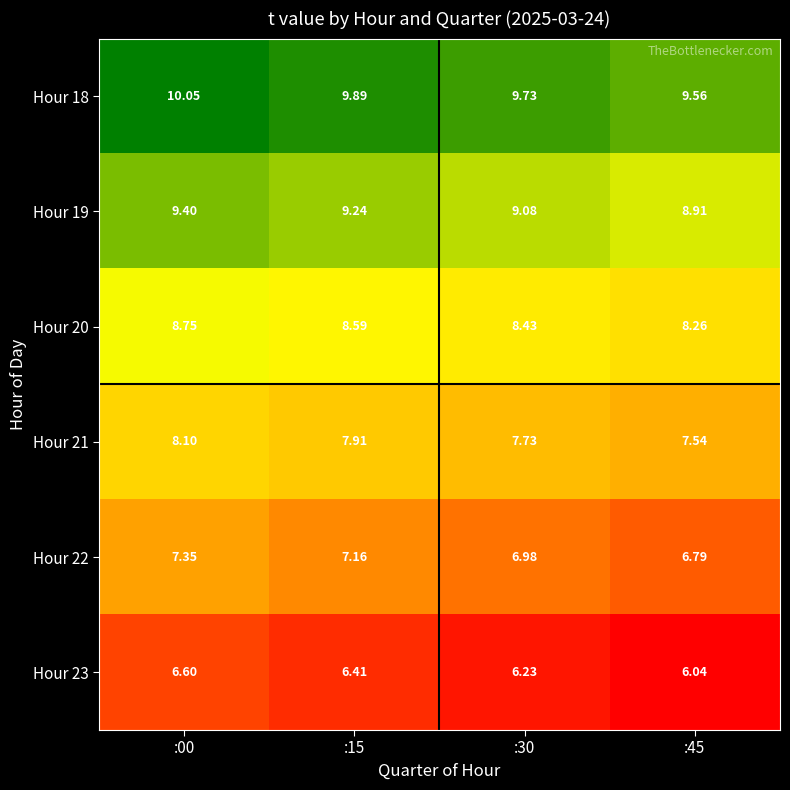

List the series in order of their overall mean, highest first.

Hour 18, Hour 19, Hour 20, Hour 21, Hour 22, Hour 23